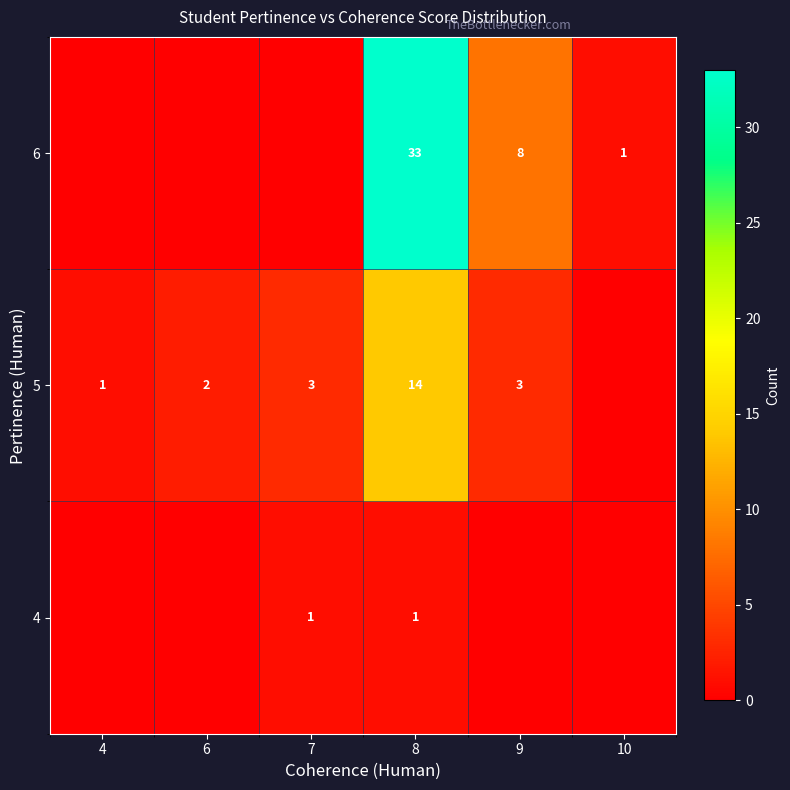

How many data points does each series have?

6